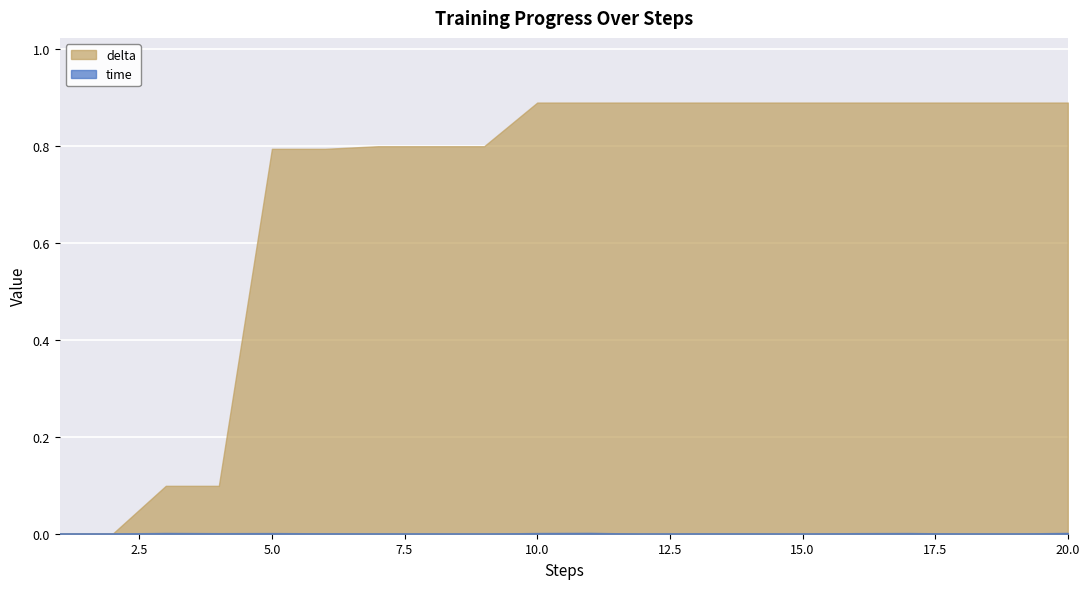

Which category has the lowest value across all series?

1